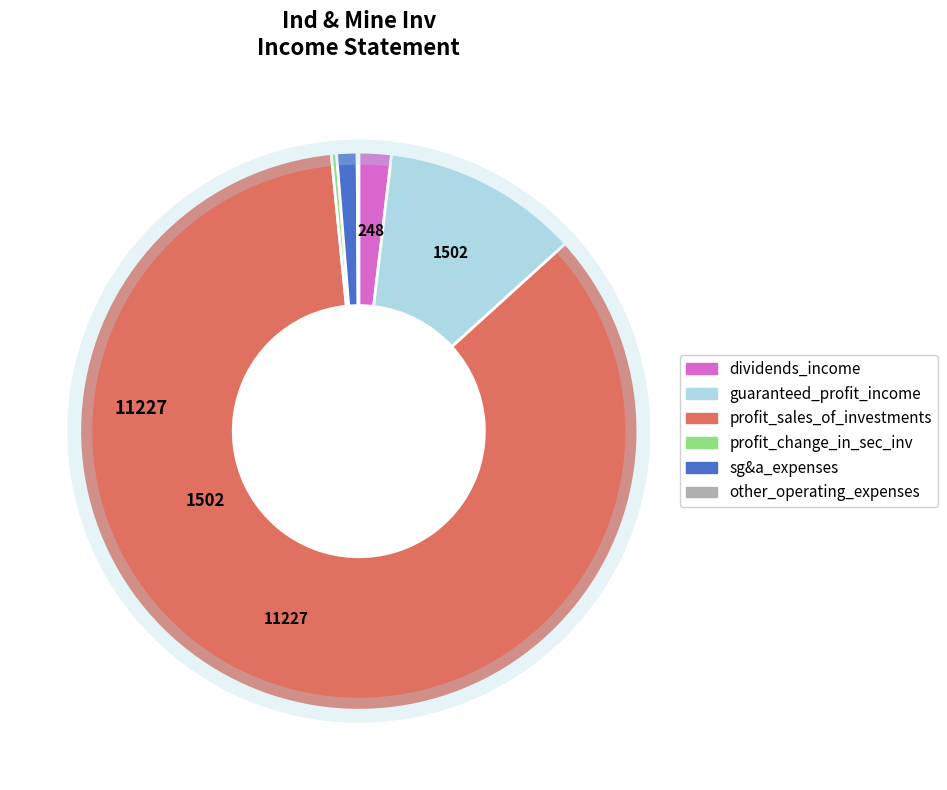

Is there a majority slice in this chart?

Yes